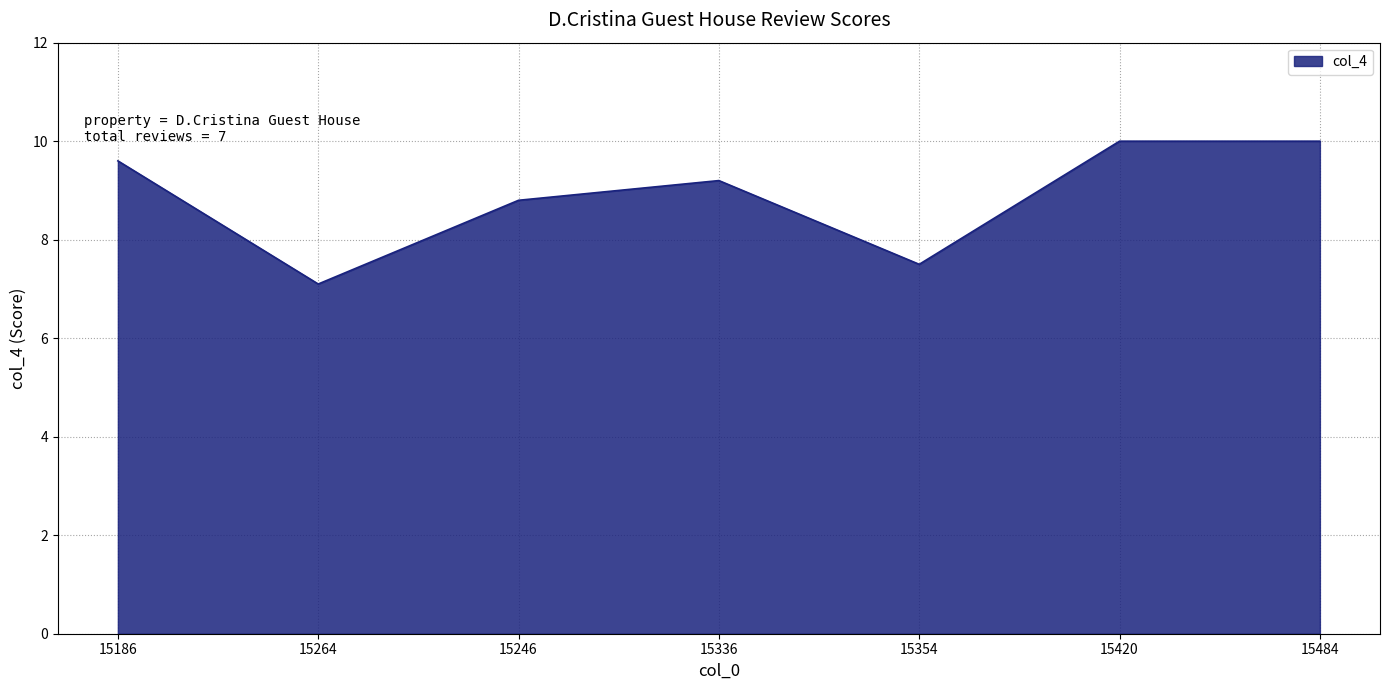

What is the maximum value shown in the chart?

10.0